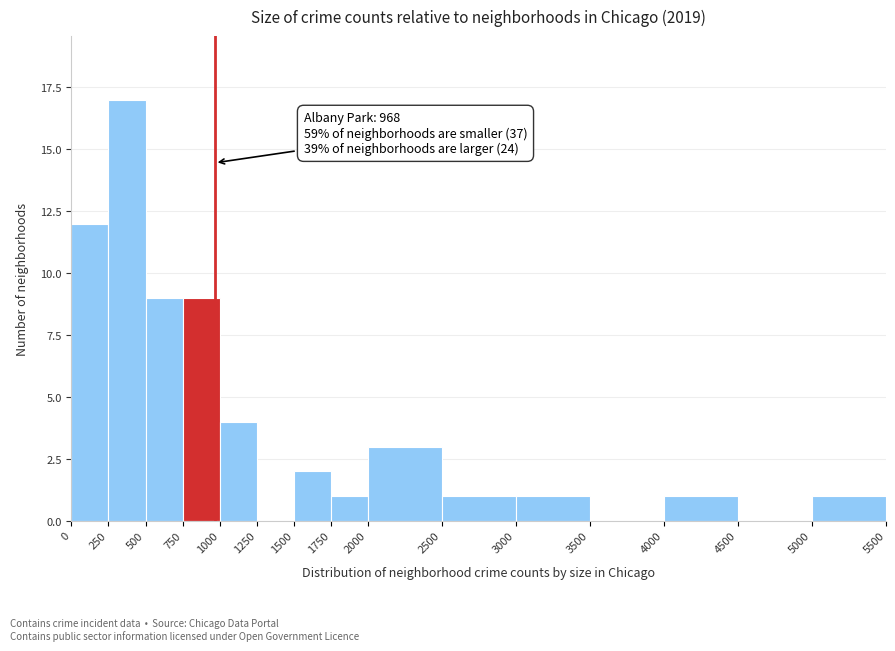

Which range on the x-axis has the tallest bar?

250 to 500